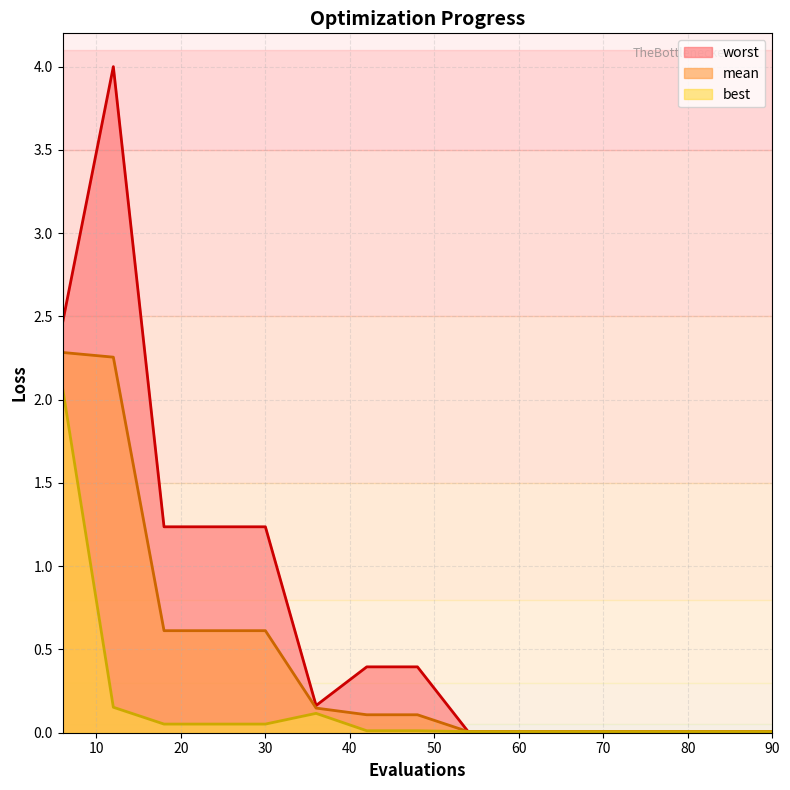

What are all the series names shown in the legend?

worst, mean, best